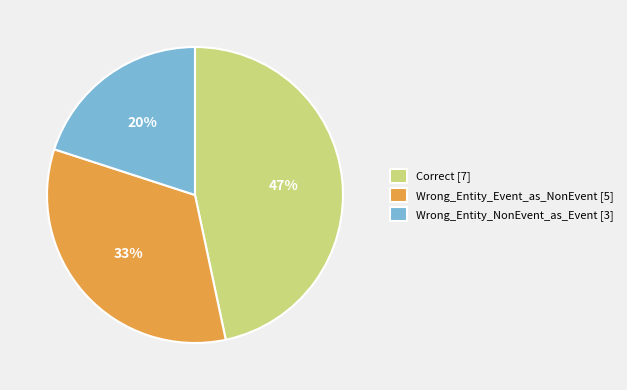

Is it true that Correct is 40% of the pie?

False